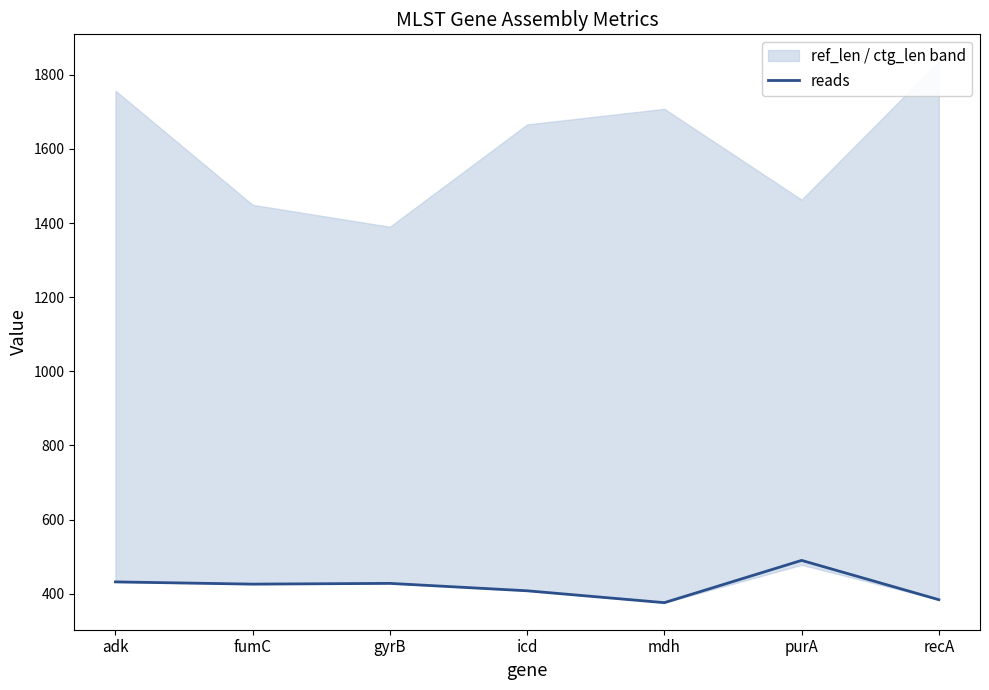

How many lines are shown in the chart?

1